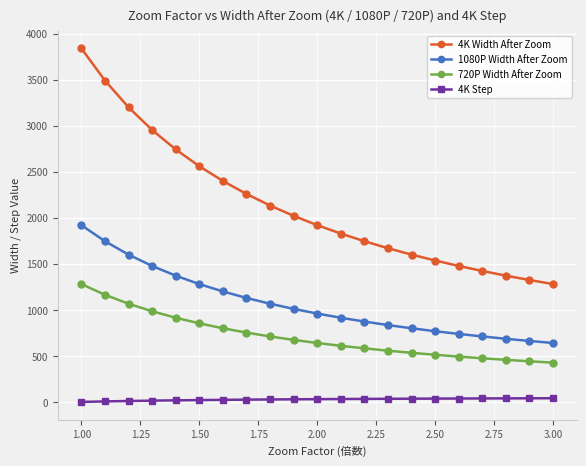

What is the minimum value for 720P Width After Zoom?

426.7